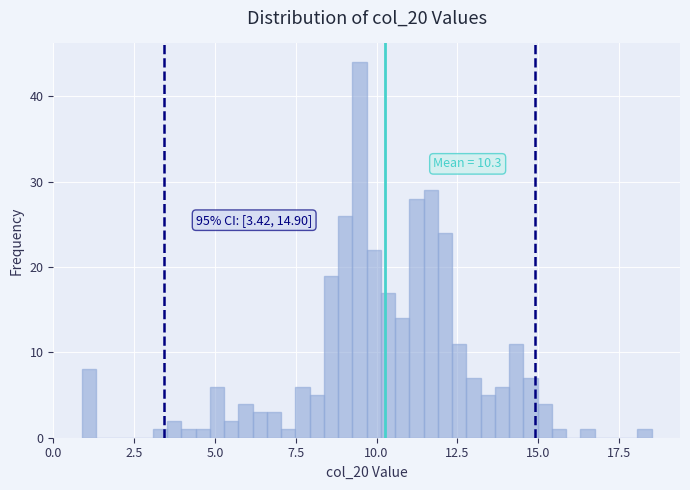

Read against the x-axis, roughly where is the centre of the tallest bar?

9.5